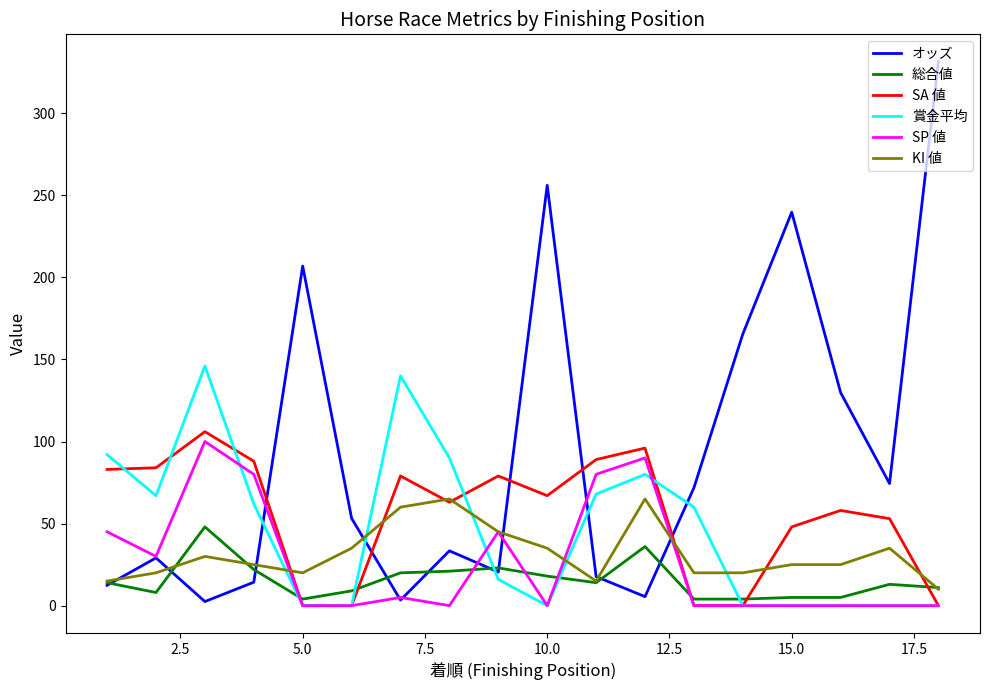

What is the greatest value displayed?

331.5